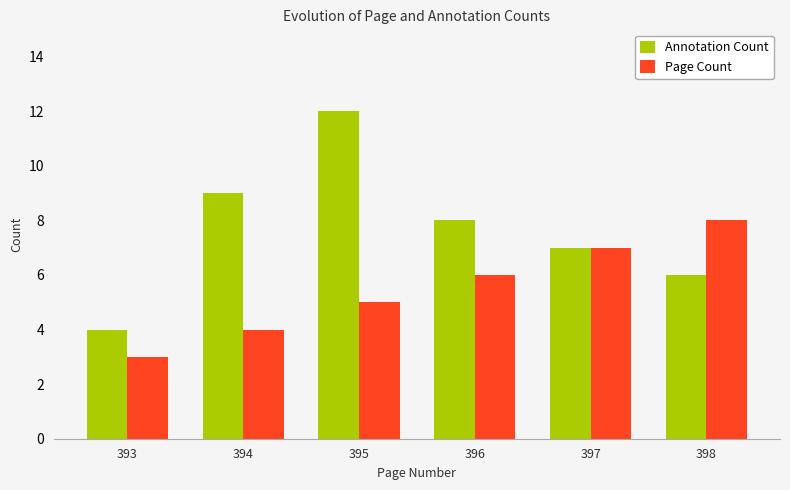

Reading left to right, what are all the values shown in this chart?

Annotation Count: 393=4	394=9	395=12	396=8	397=7	398=6
Page Count: 393=3	394=4	395=5	396=6	397=7	398=8